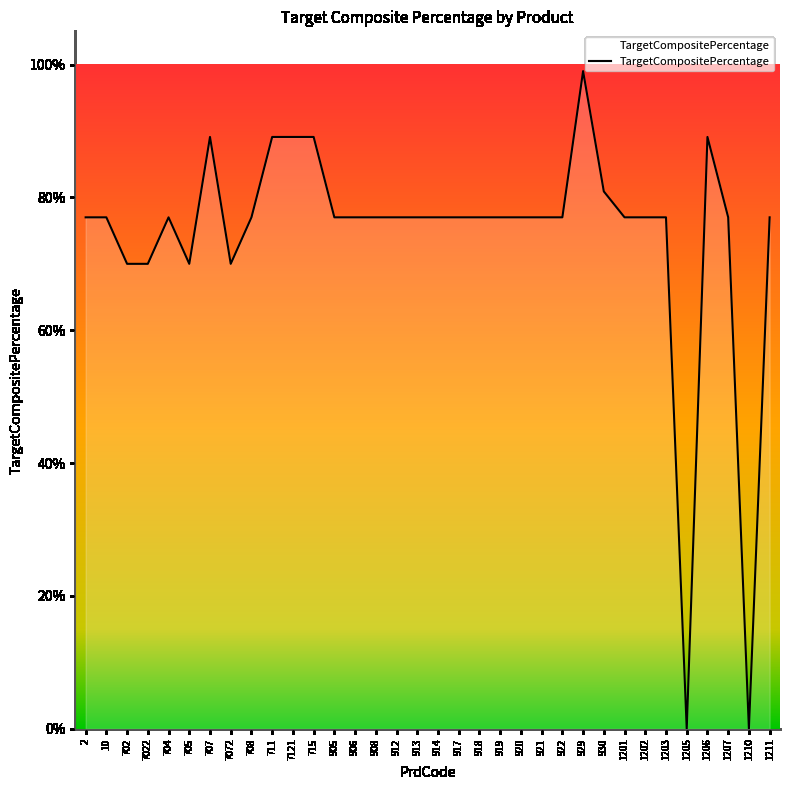

How many interior local valleys (lower than both neighbors) does the data have?

4